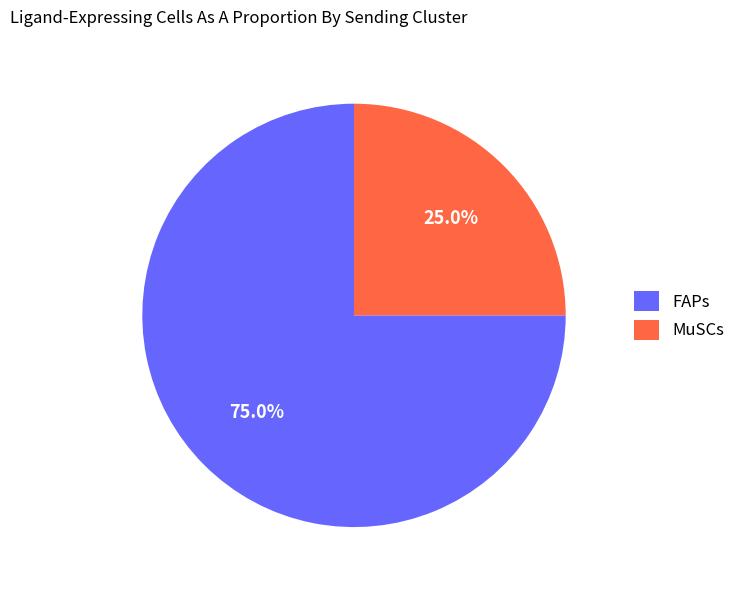

How many segments does this pie chart have?

2